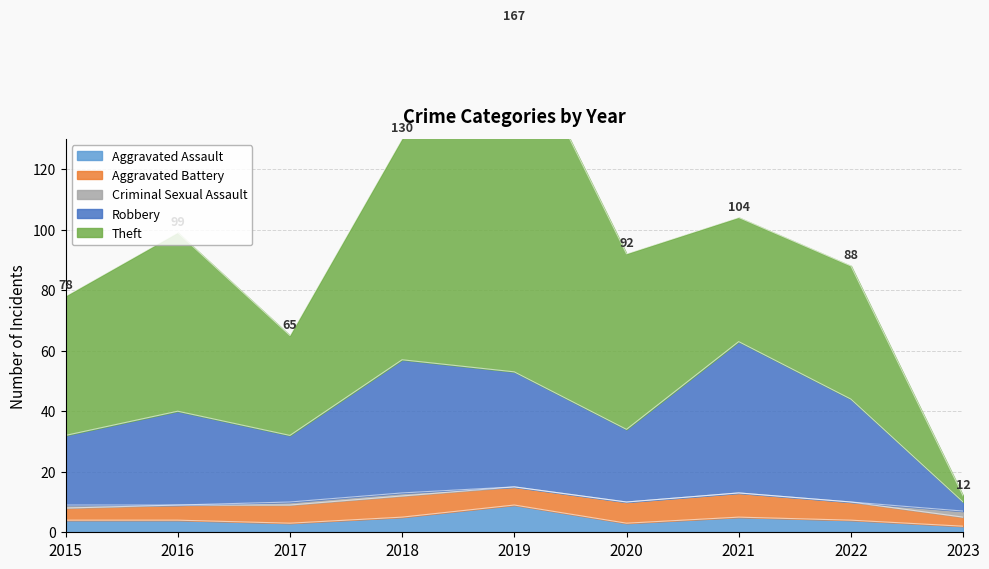

True or false: Criminal Sexual Assault and Aggravated Battery intersect in this chart.

False